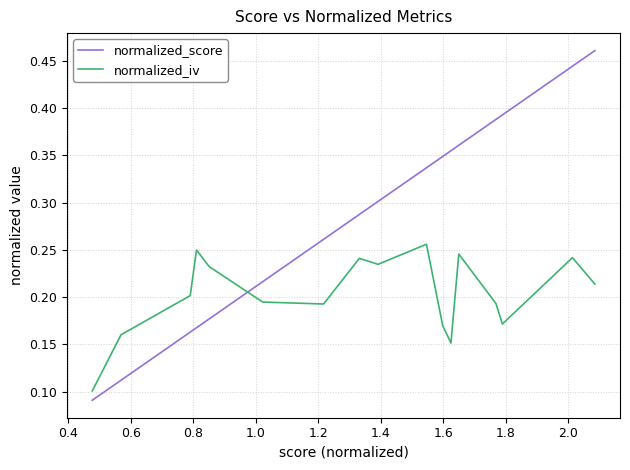

True or false: normalized_iv and normalized_score cross at least once.

True